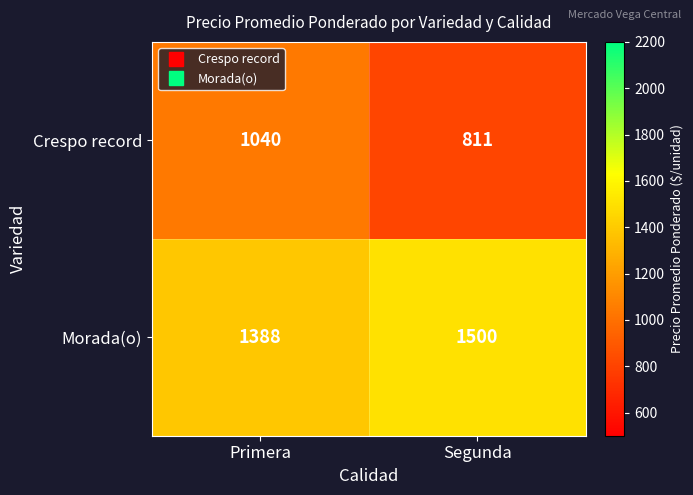

The value of Crespo record at Primera is 1040. True or false?

True